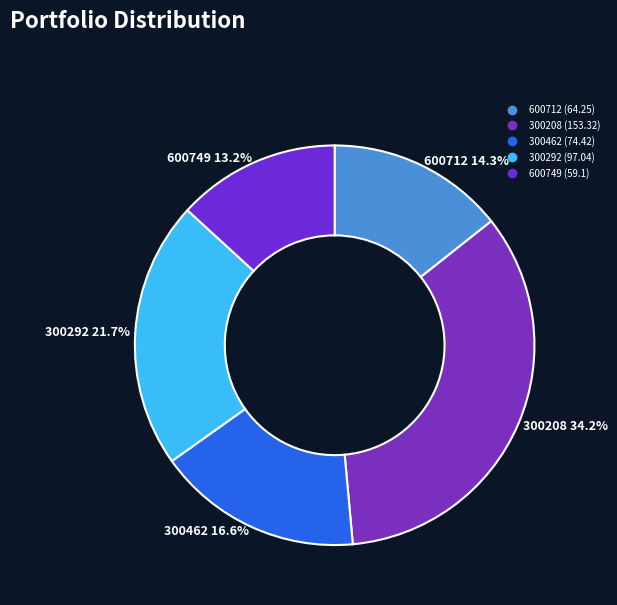

Does 300292 represent more than half of the total?

No